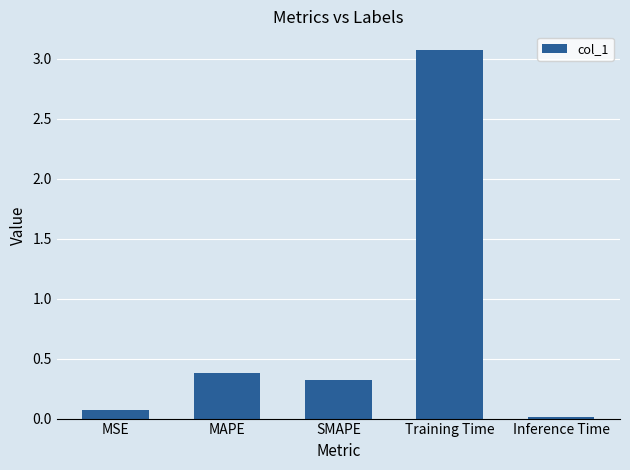

What is the sum of the values at MSE and Training Time?

3.1